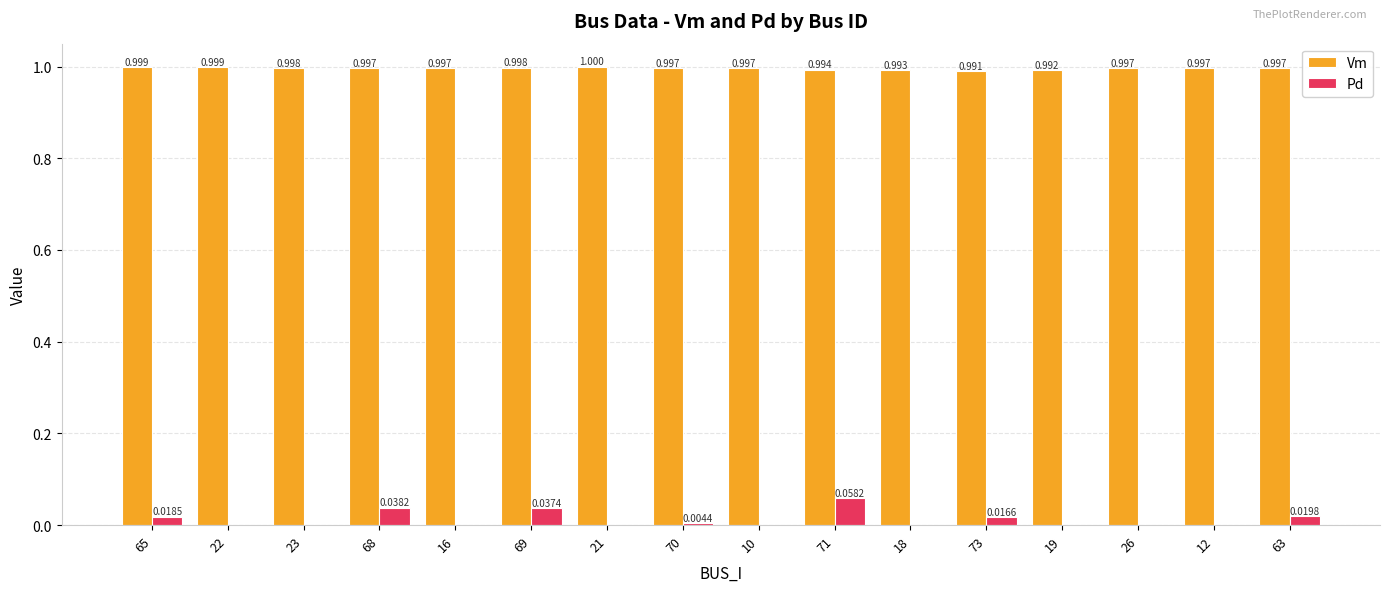

Is the value of Pd at 23 greater than the value of Vm at 73?

No